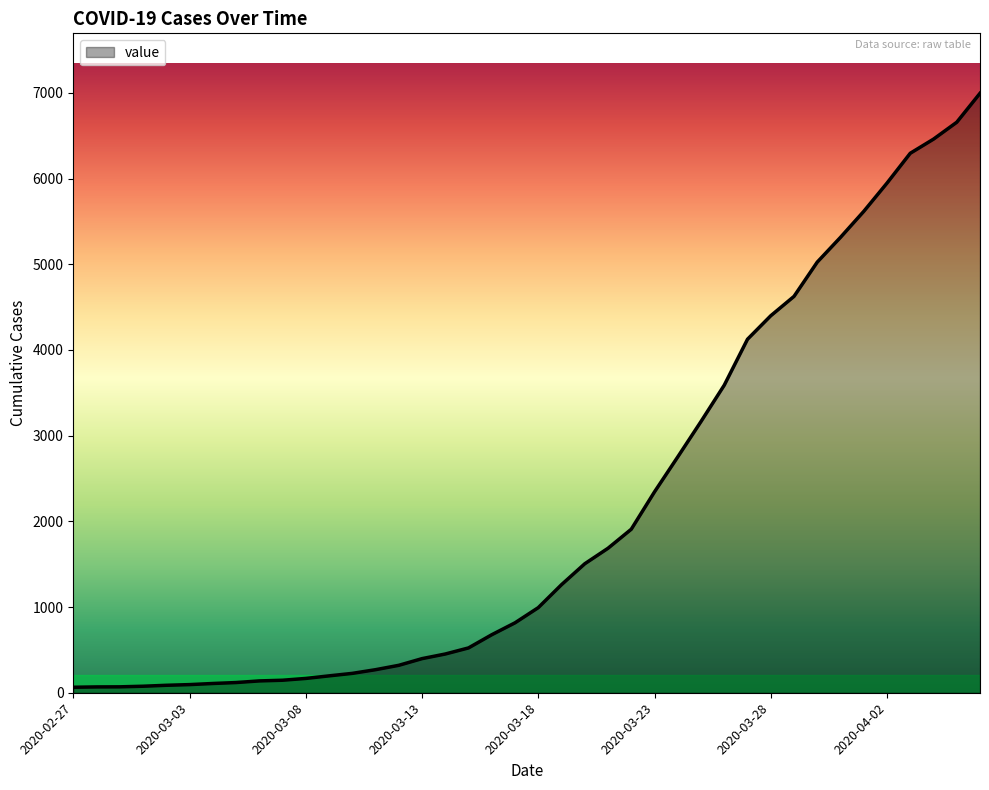

What is the difference between the maximum and minimum values?

6931